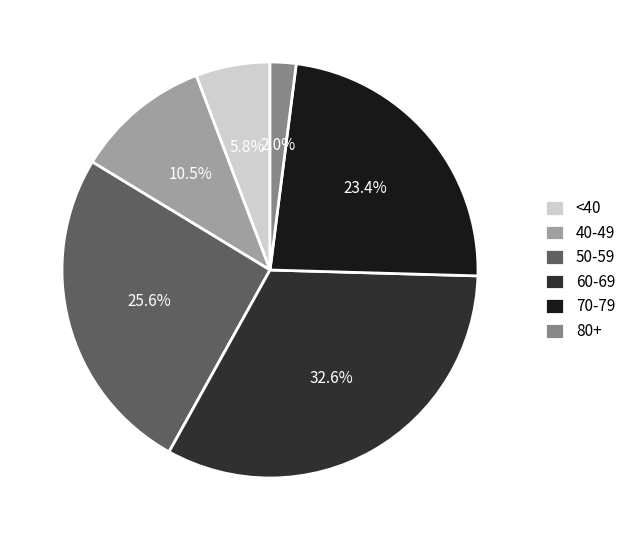

What portion of the pie excludes <40?

94.2%